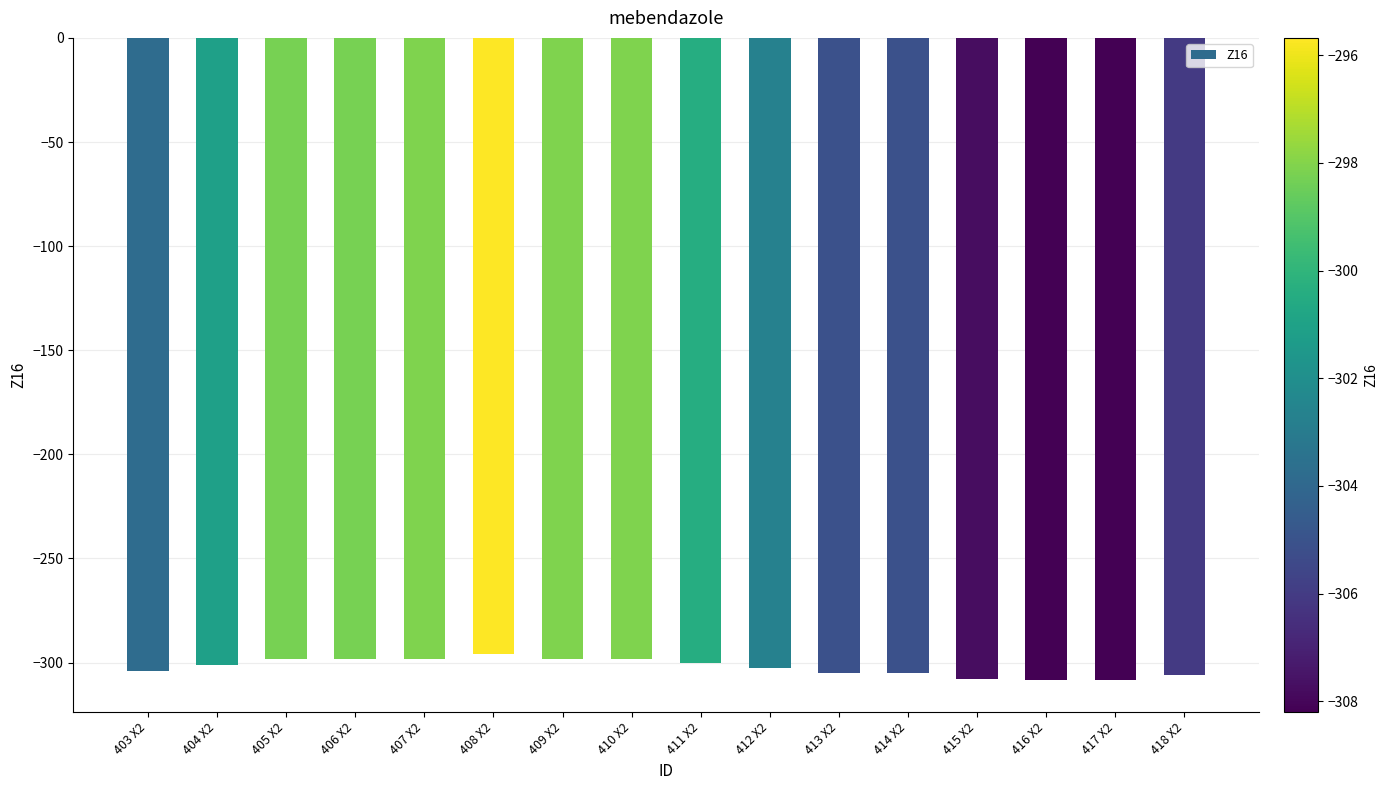

What is the label of the 11th bar from the right?

408 X2